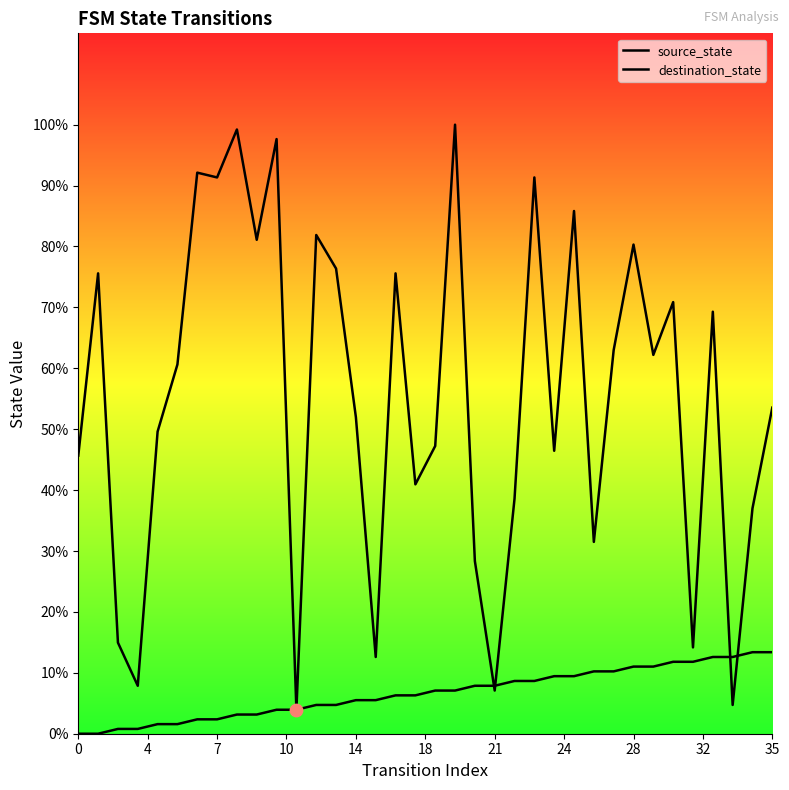

At which category is the sum across all series the highest?

19